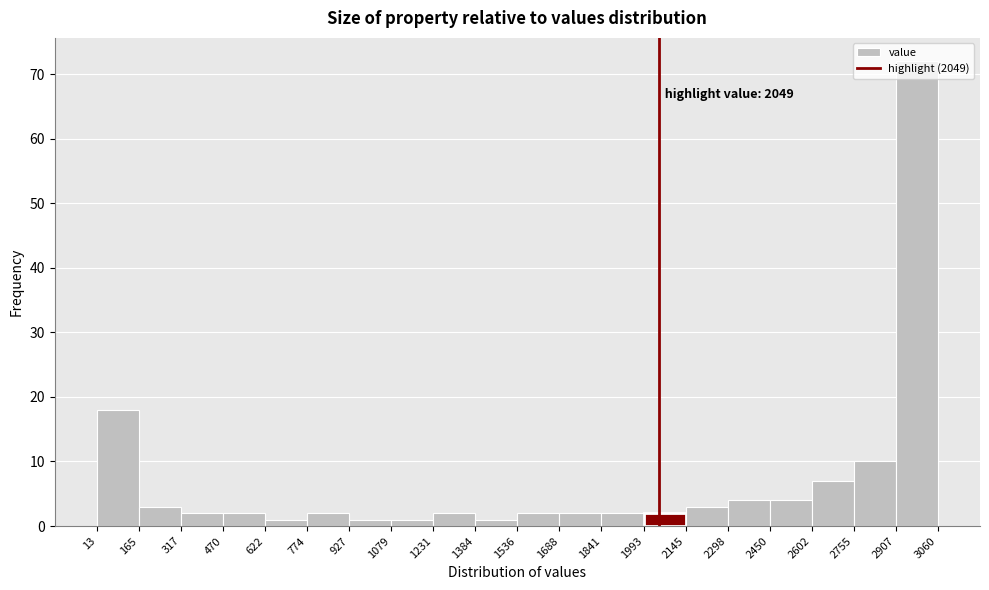

Which range on the x-axis has the tallest bar?

2907 to 3060